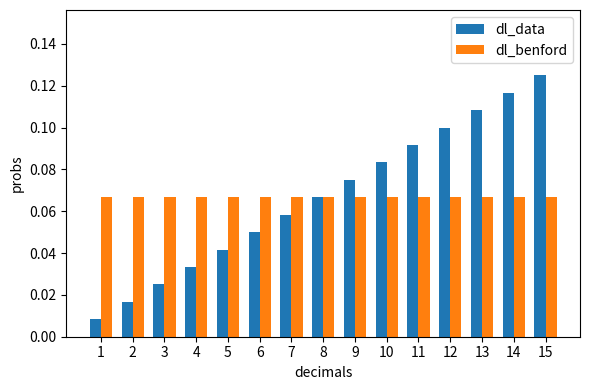

At how many categories does at least one series exceed 0?

15